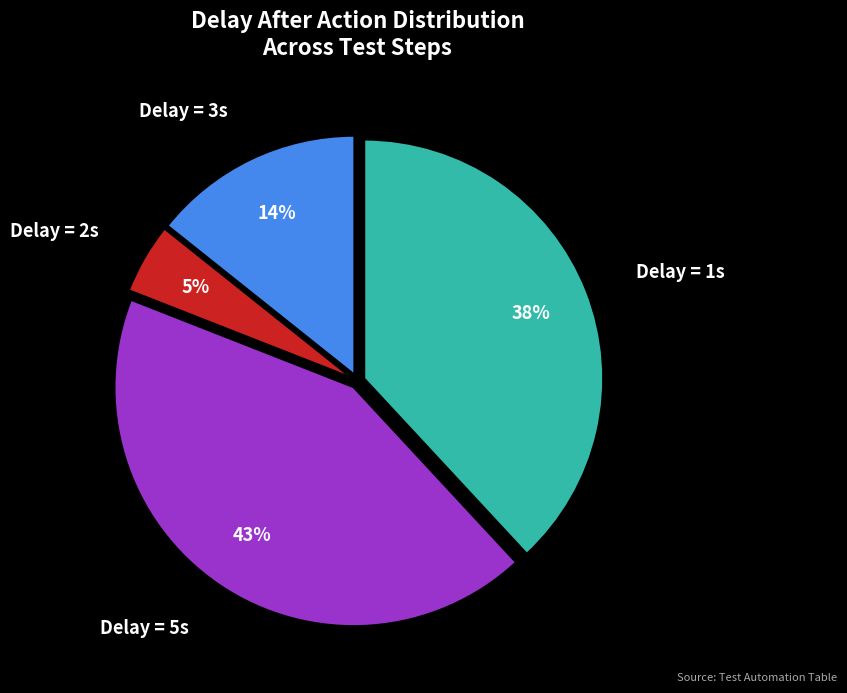

To the nearest percent, what portion does Delay = 5s represent?

43%